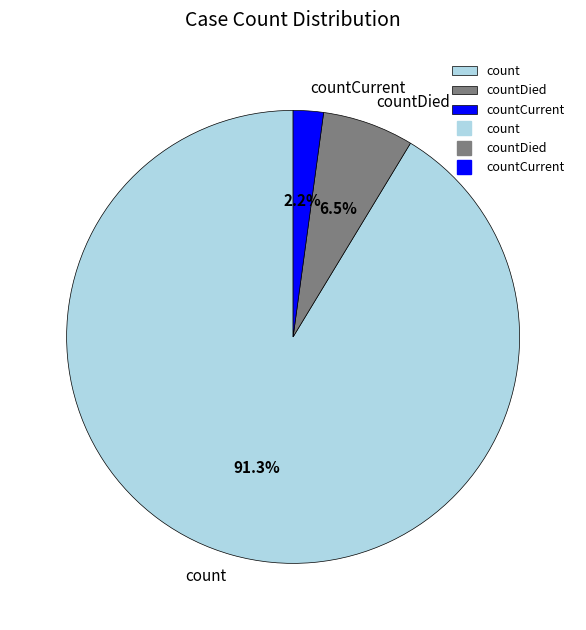

What percentage is the countCurrent slice, to the nearest percent?

2%